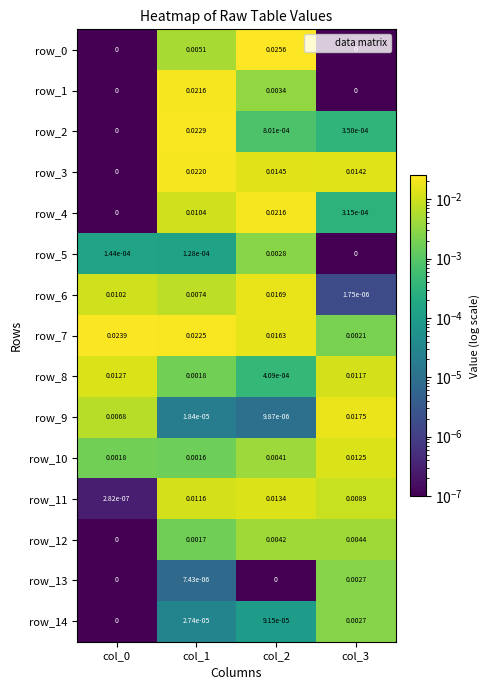

Between col_1 and col_3, which series saw the biggest shift?

row_2